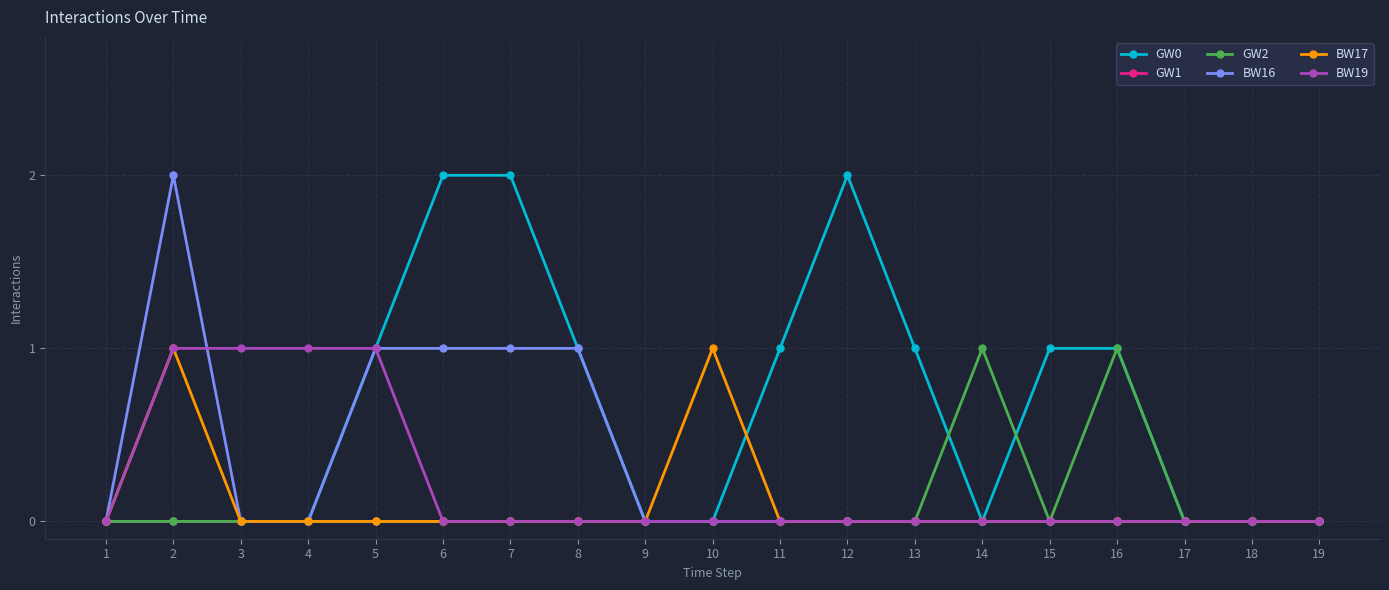

Which series has the largest total across all categories?

GW0